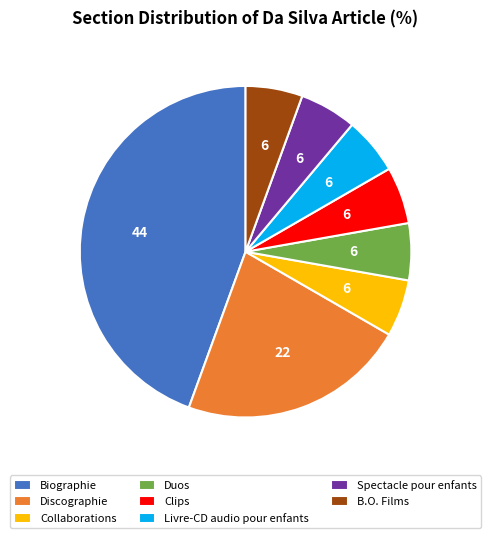

Approximately how many times larger is the value at B.O. Films compared to Duos?

1.0